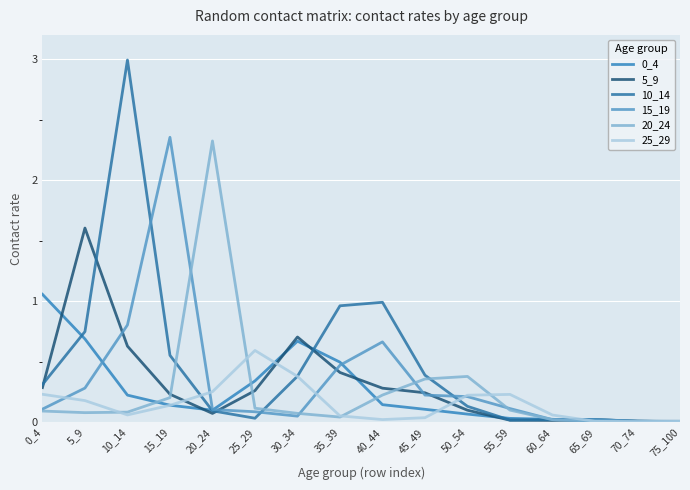

Between 0_4 and 70_74, which series saw the biggest shift?

0_4